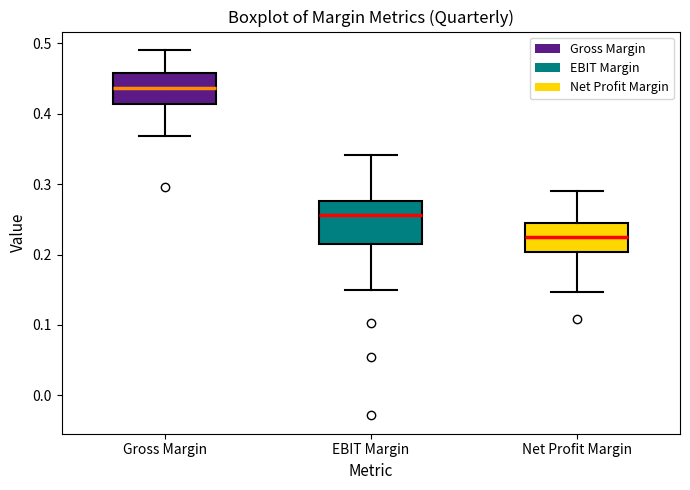

Where is the upper edge of the box for Gross Margin on the y-axis? The values are not printed on the chart, so give them approximately, as read against the axis.

0.46